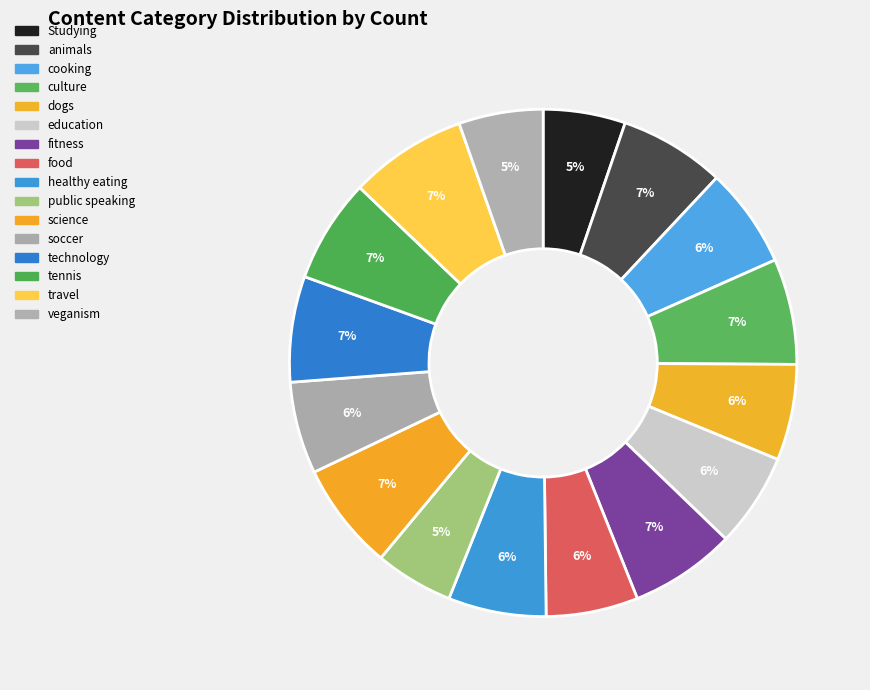

To the nearest percent, what is the difference between the largest and smallest slice percentages?

2%